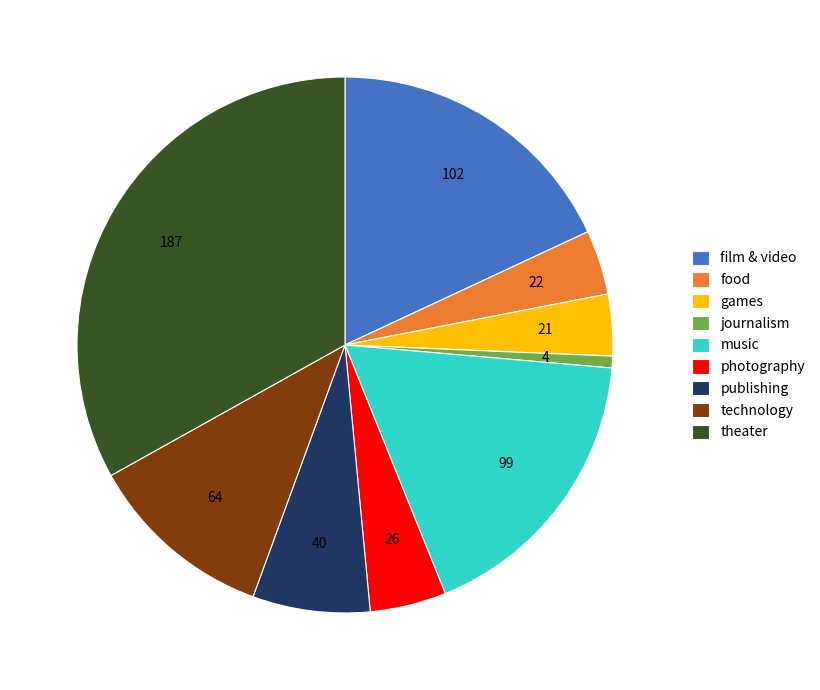

Count the number of slices in the pie.

9